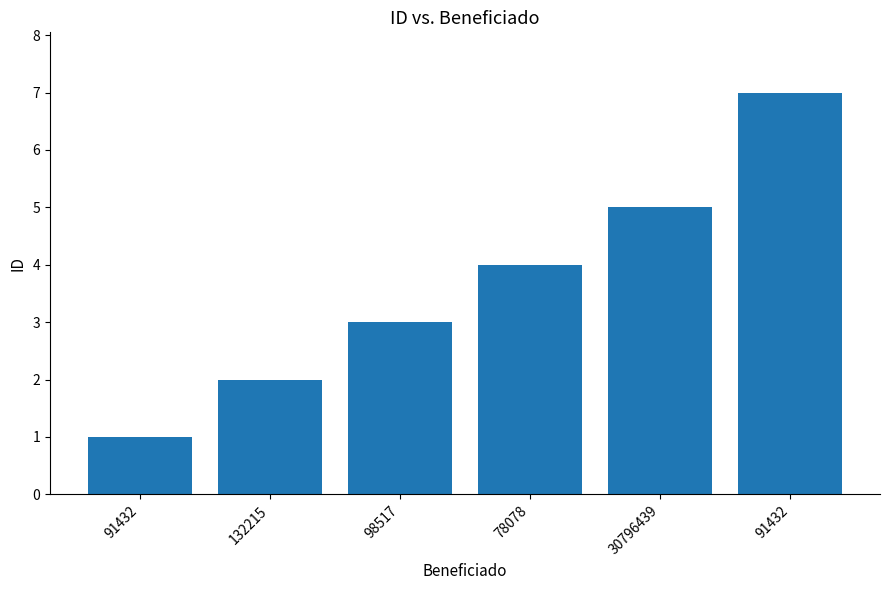

How many bars are there in total?

6